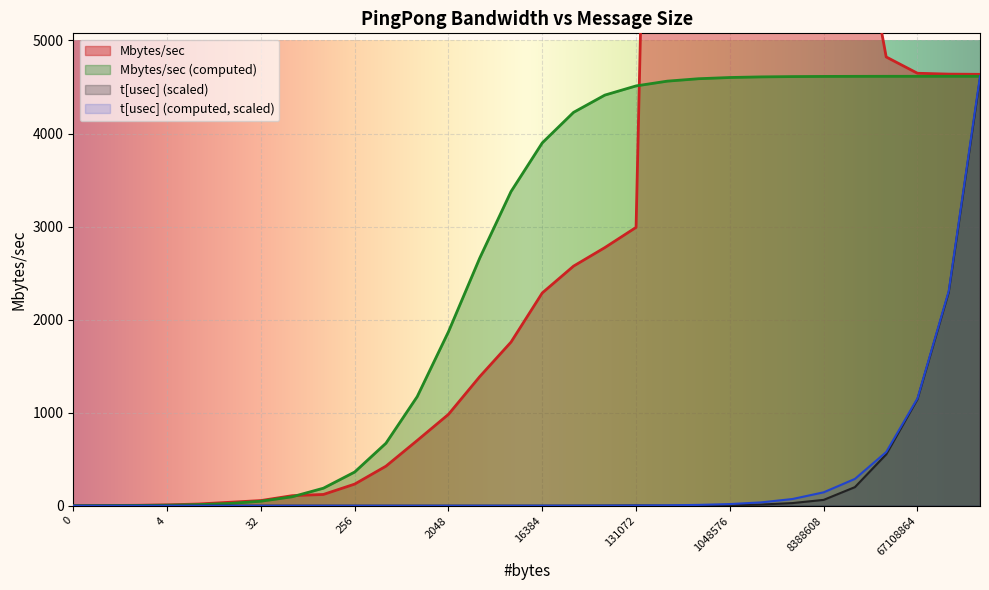

The t[usec] (computed) series shows 0.4 at 16384. True or false?

False